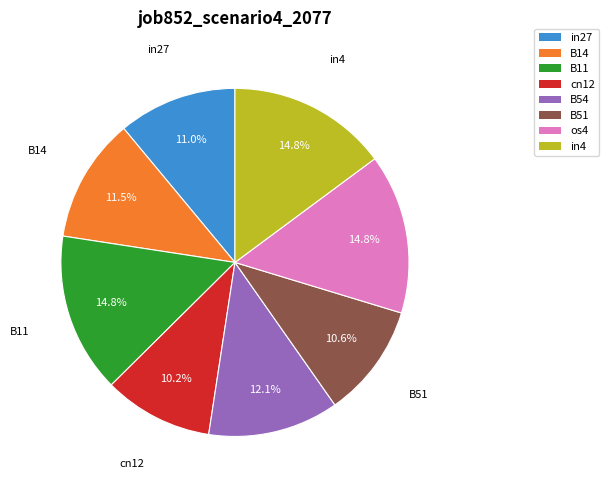

Which has a higher value, in4 or B54?

in4